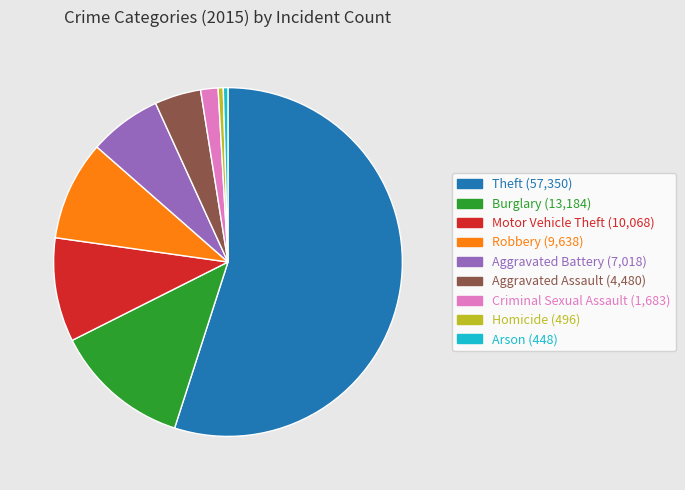

Which has a higher value, Motor Vehicle Theft or Theft?

Theft